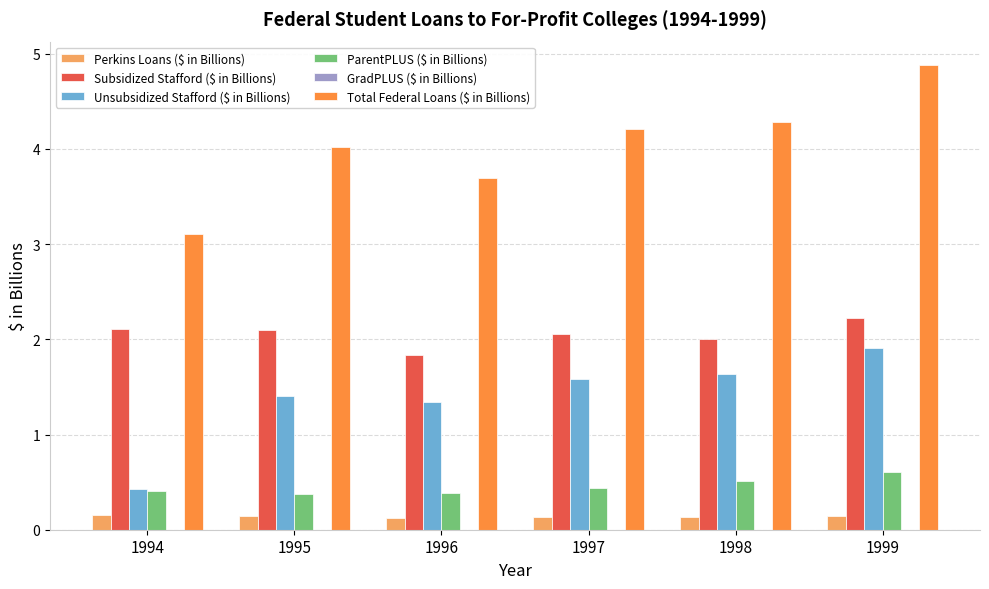

At which category is the sum across all series the highest?

1999